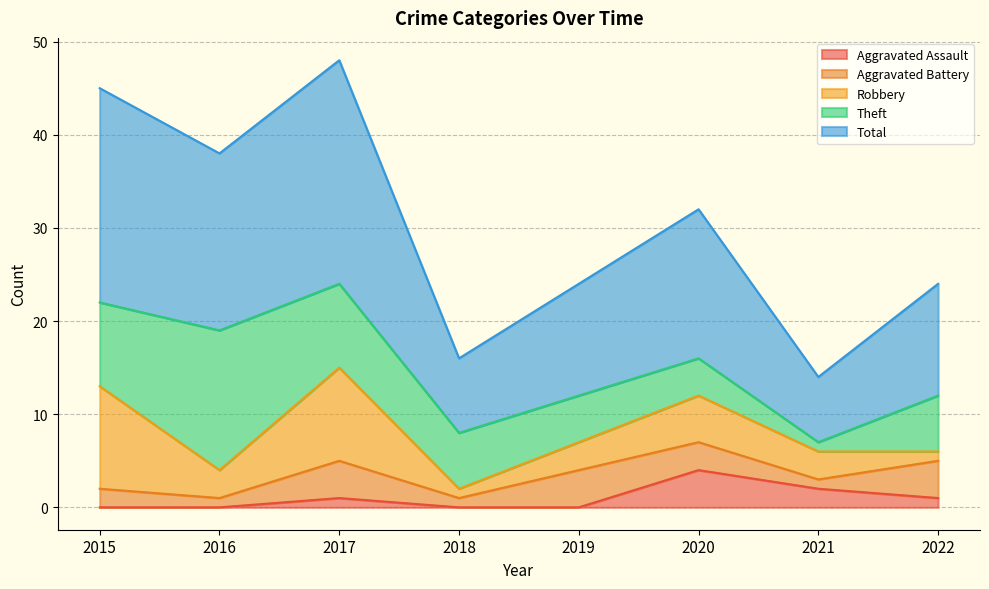

What is the average value of the Total series?

15